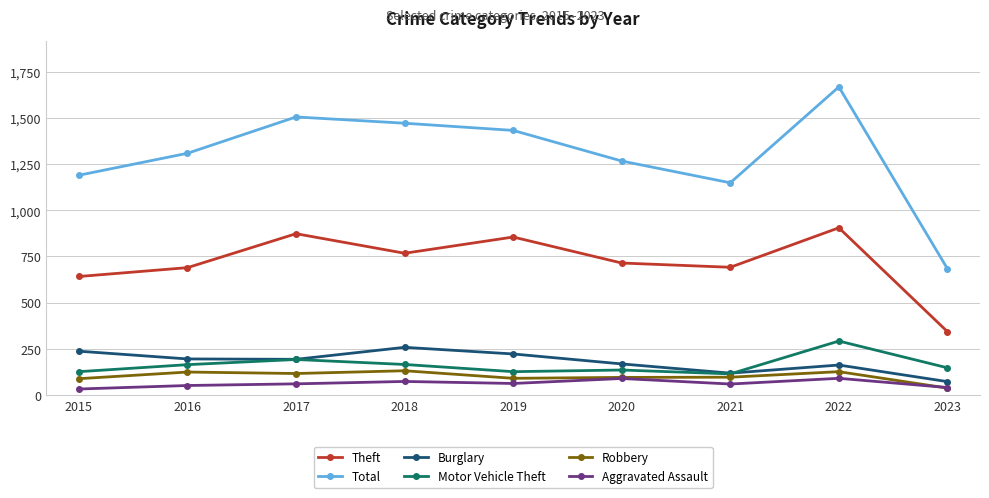

What is the minimum value for Burglary?

71